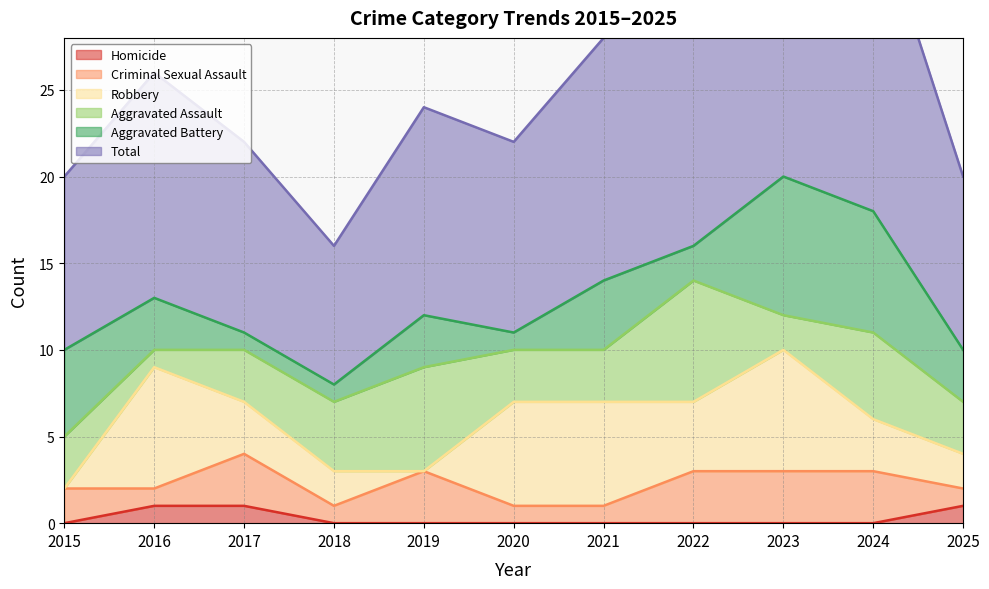

How many values in the Aggravated Battery series are below 3?

4